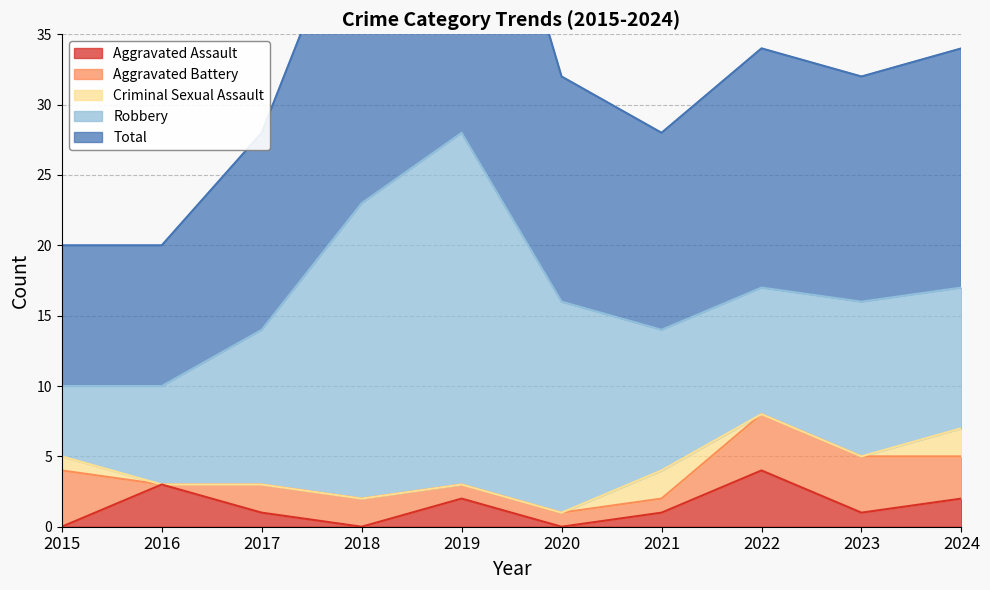

What is the sum of the Aggravated Assault values at 2018 and 2019?

2